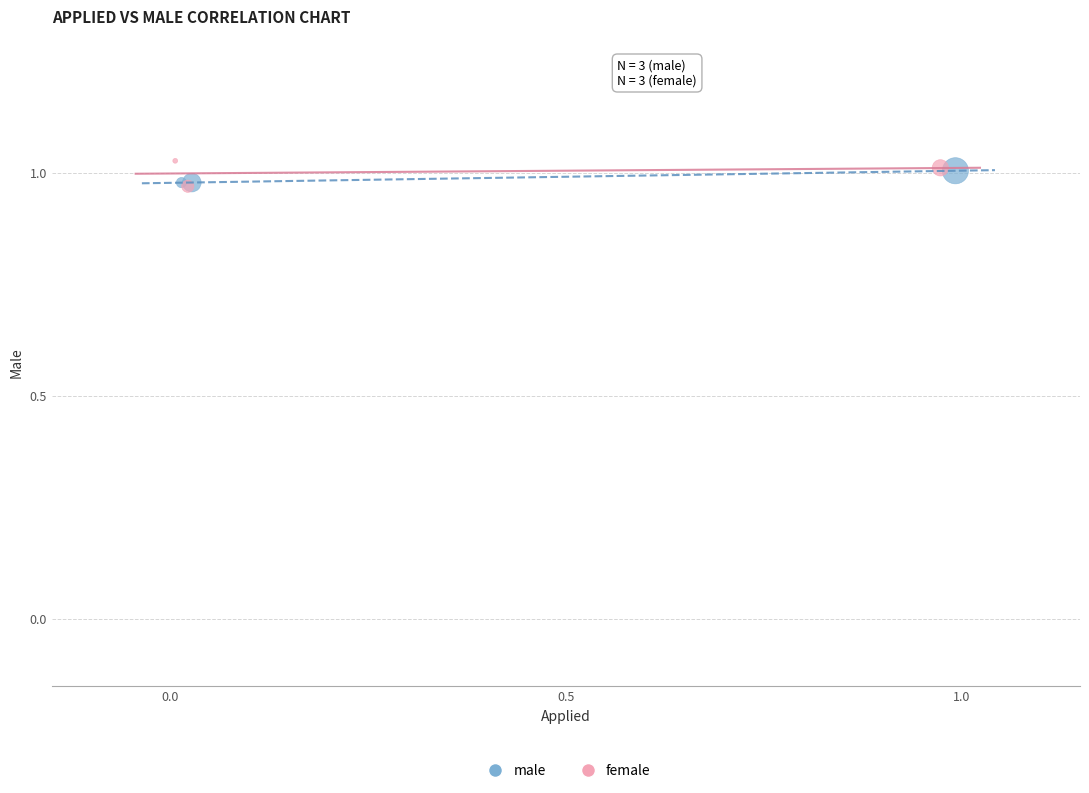

Which series contains the highest Y value?

female